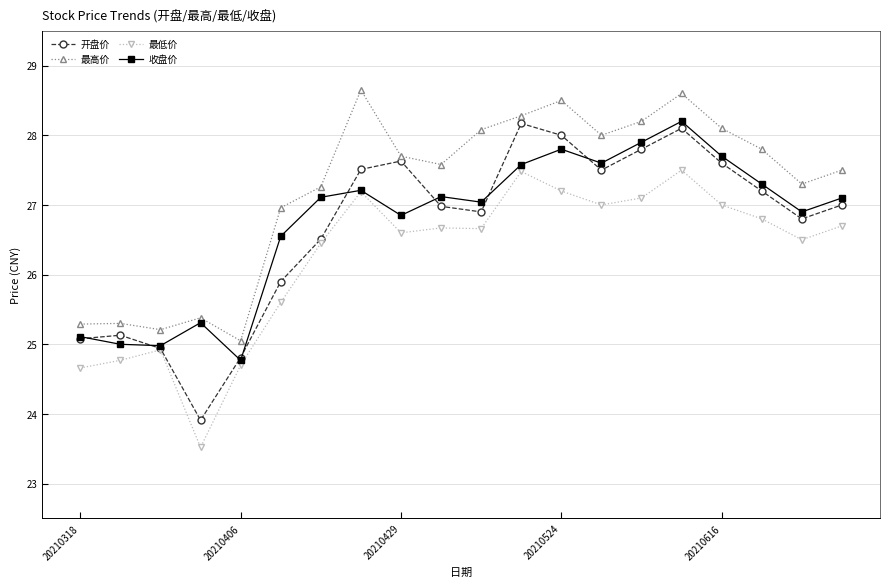

How many categories are shown in the chart?

20